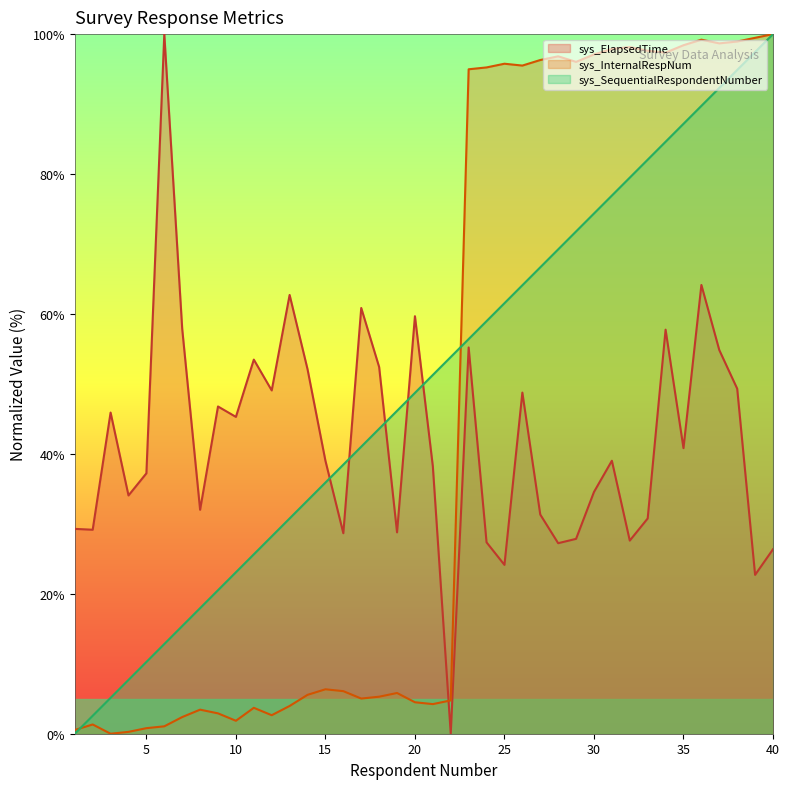

In sys_InternalRespNum, how many points are higher than both neighbors (excluding endpoints)?

9